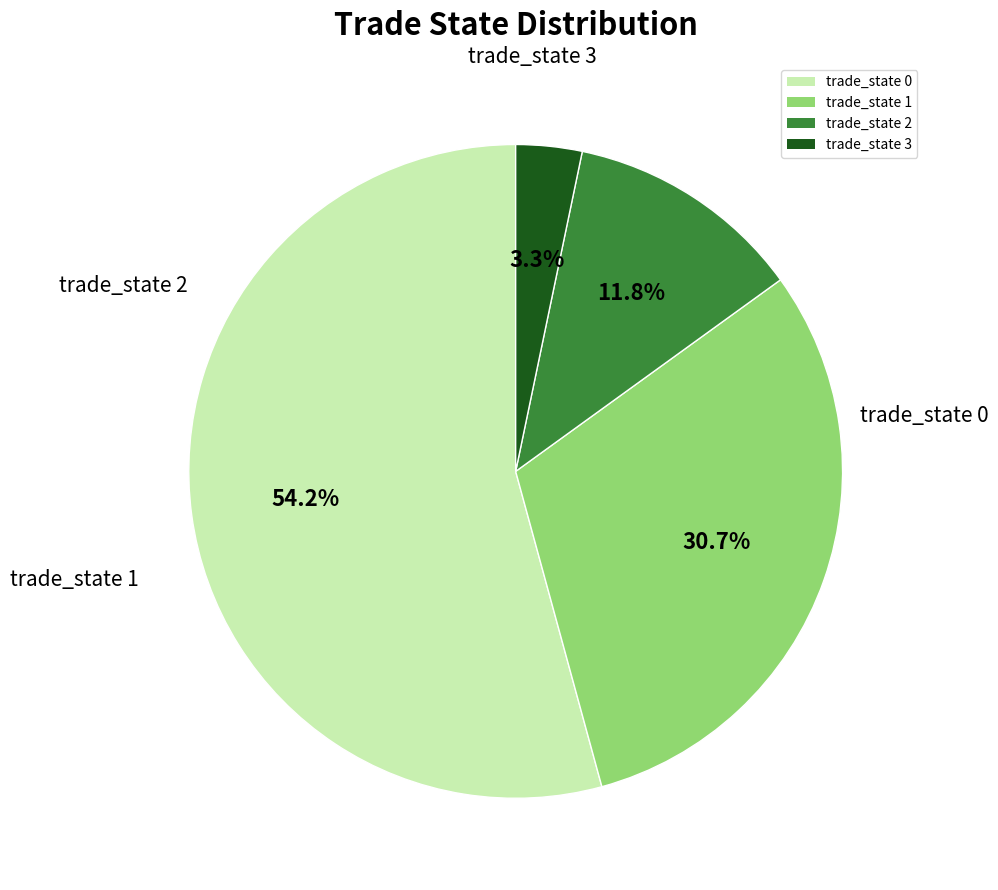

Which category has the smallest portion of the pie?

trade_state 3